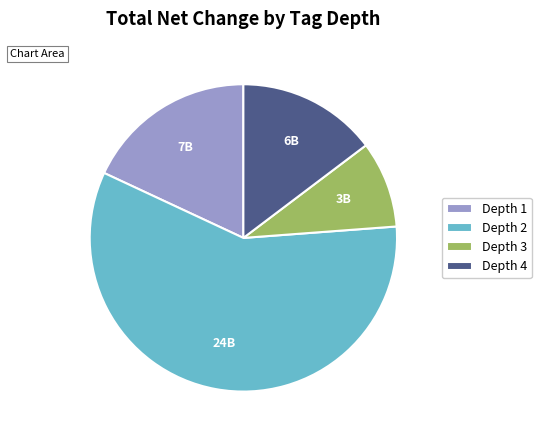

Is the sum of Depth 3 and Depth 1 greater than half?

No